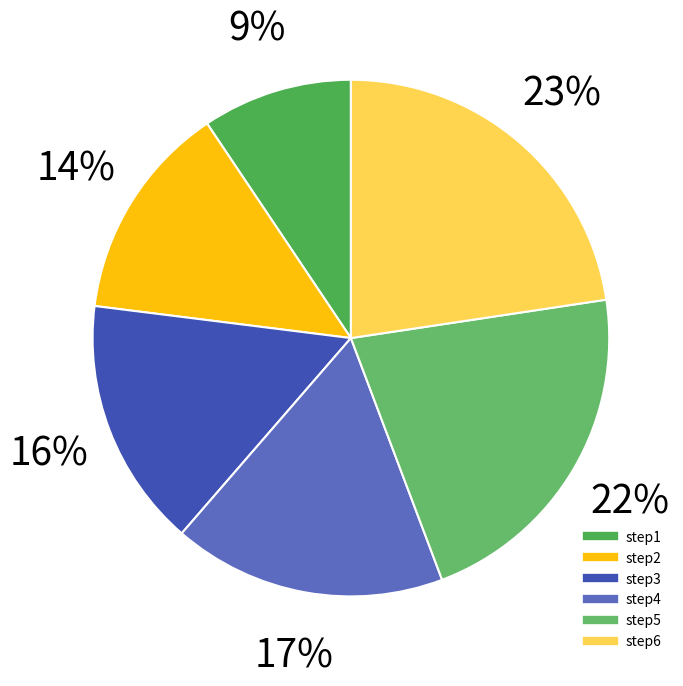

How many slices are in this pie chart?

6